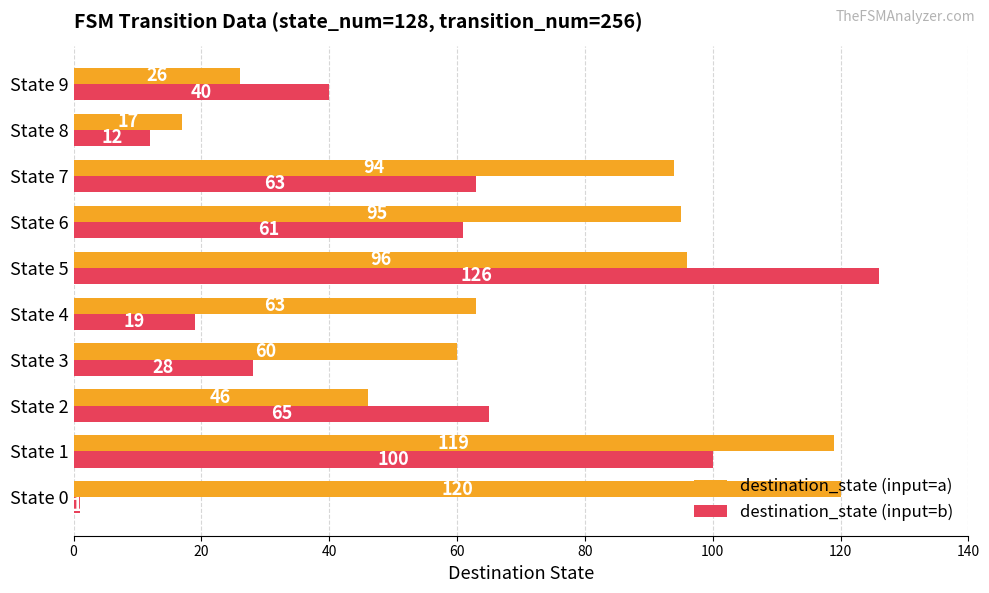

Which series has the widest spread of values?

destination_state (input=b)